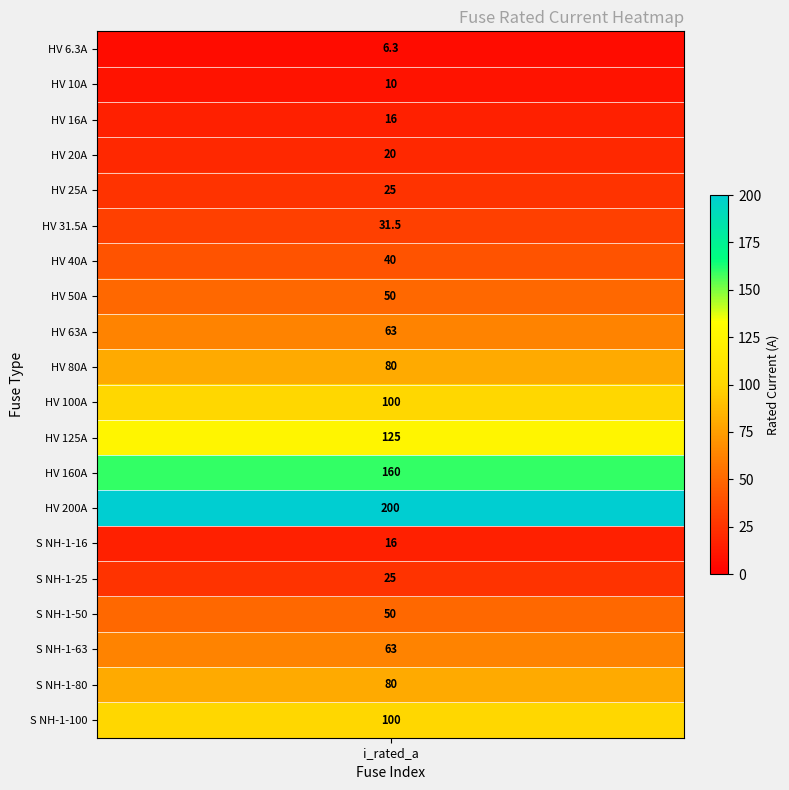

True or false: the data shows 6.5 at 1.

False